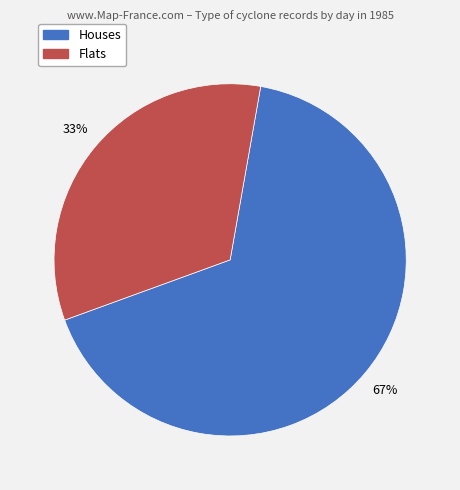

To the nearest percent, what is the average slice percentage?

50%